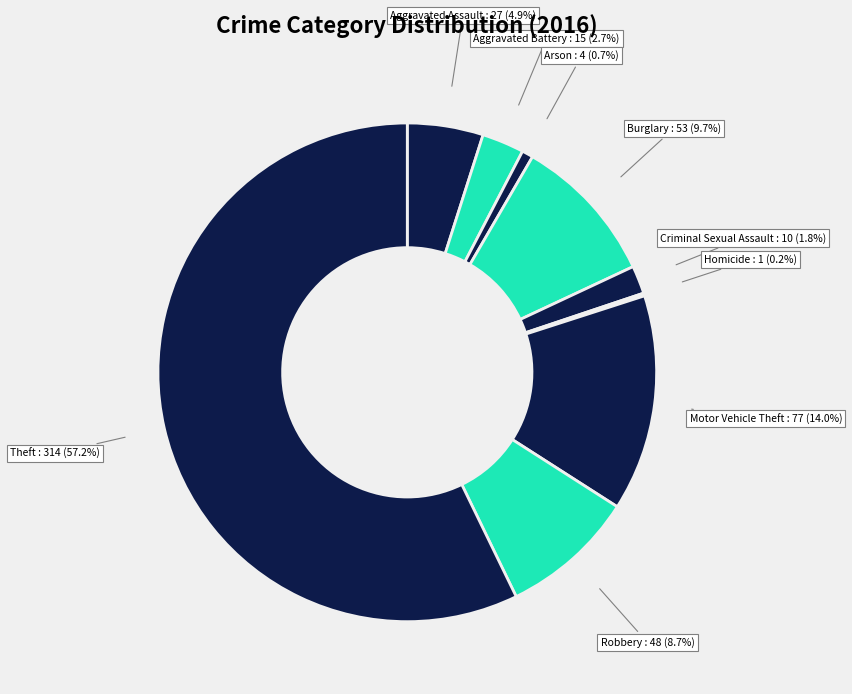

Approximately how many times larger is the value at Theft compared to Burglary?

5.9